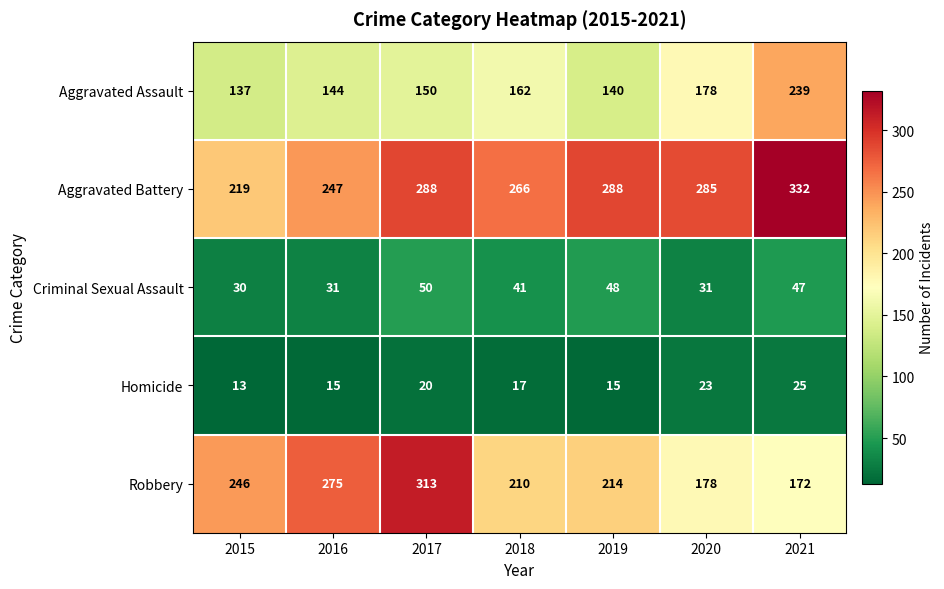

Where is Homicide nearest to the value 19?

2017